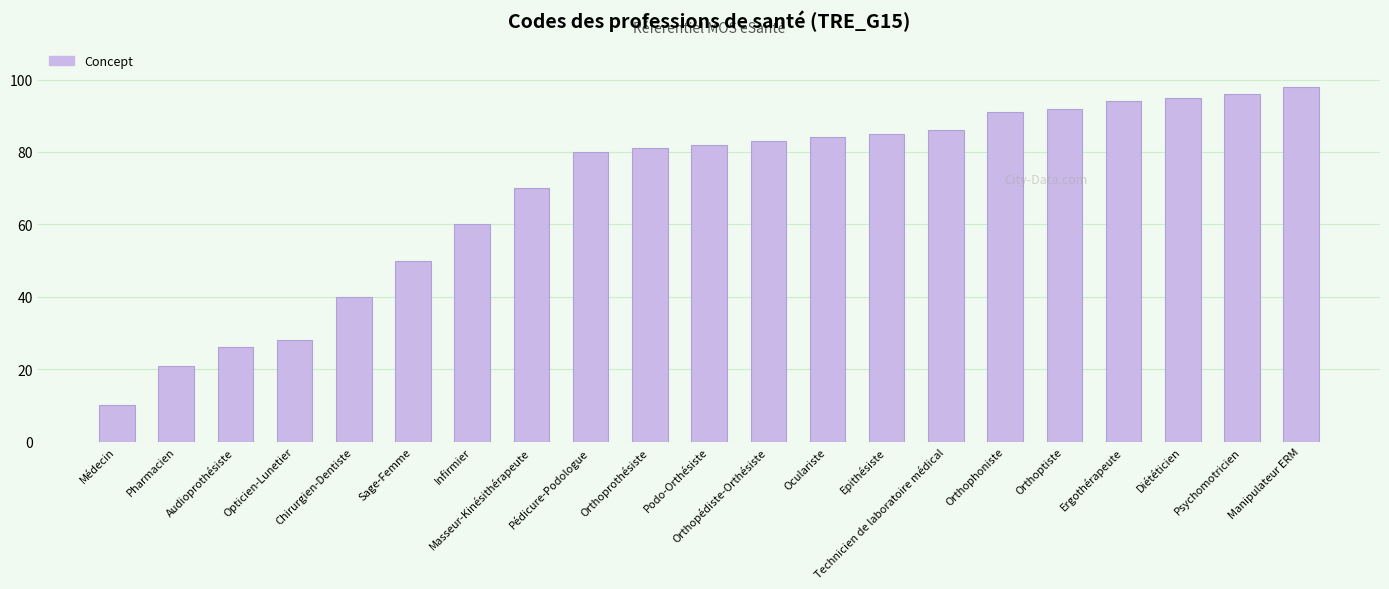

Reading left to right, extract all data points from this chart.

Médecin=10	Pharmacien=21	Audioprothésiste=26	Opticien-Lunetier=28	Chirurgien-Dentiste=40	Sage-Femme=50	Infirmier=60	Masseur-Kinésithérapeute=70	Pédicure-Podologue=80	Orthoprothésiste=81	Podo-Orthésiste=82	Orthopédiste-Orthésiste=83	Oculariste=84	Epithésiste=85	Technicien de laboratoire médical=86	Orthophoniste=91	Orthoptiste=92	Ergothérapeute=94	Diététicien=95	Psychomotricien=96	Manipulateur ERM=98